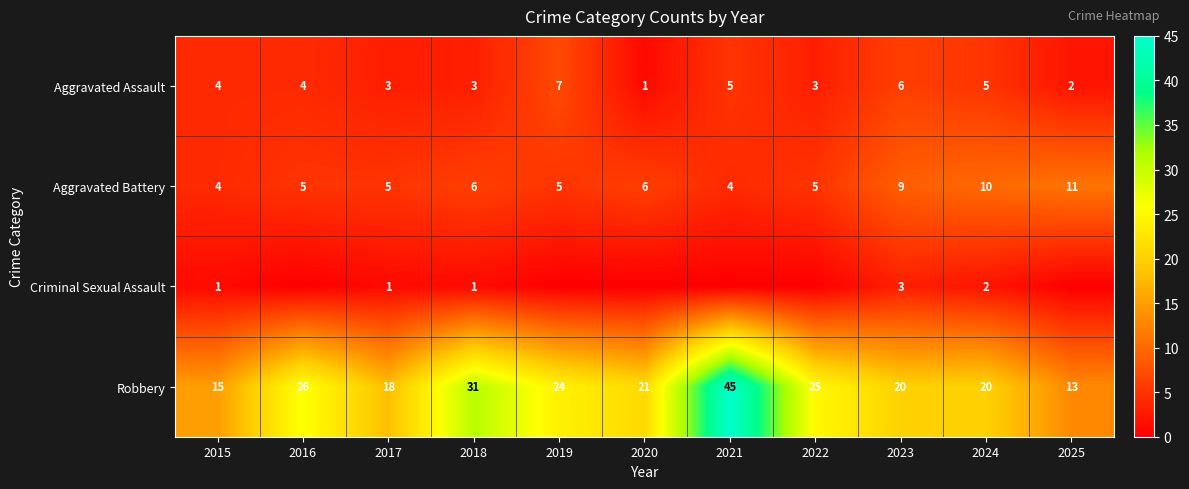

What is the difference between the second highest and second lowest values in the Aggravated Assault series?

4